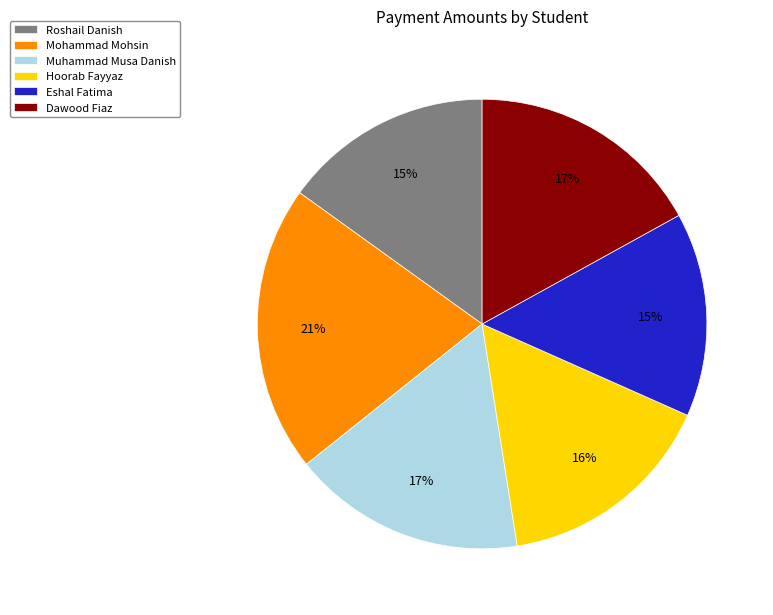

The Hoorab Fayyaz slice represents 21% of the pie. True or false?

False